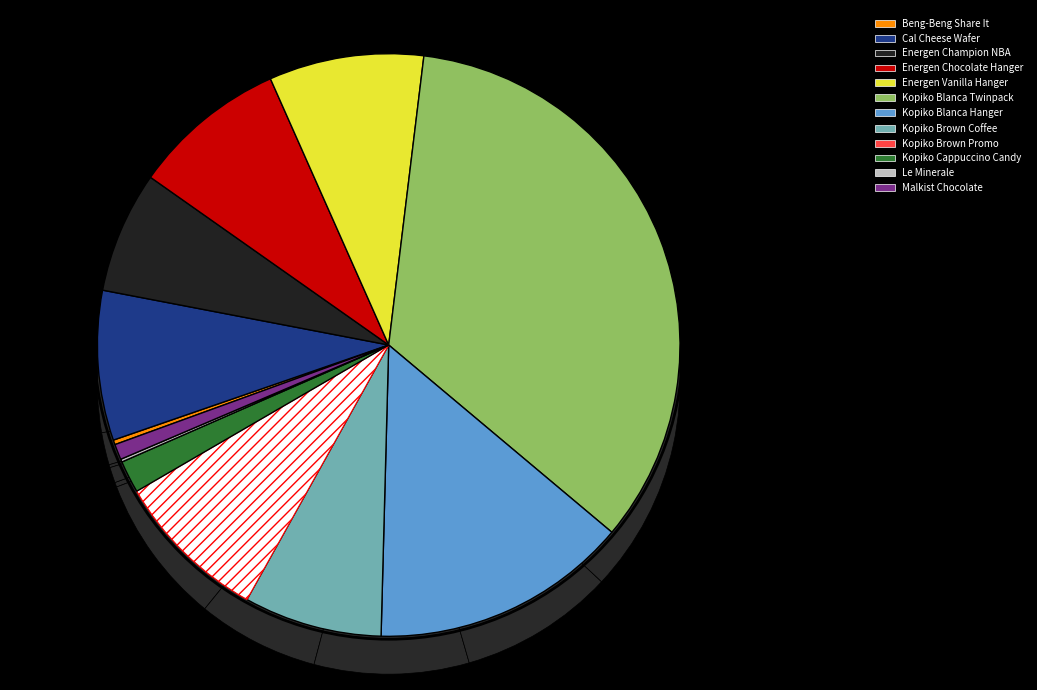

How many segments does this pie chart have?

12